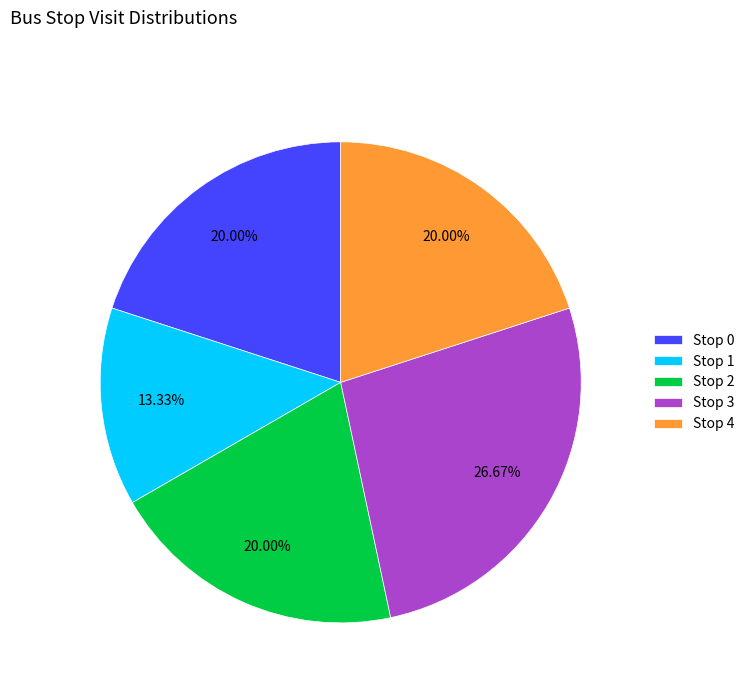

Combined, what portion of the pie is Stop 1 and Stop 3?

40.0%